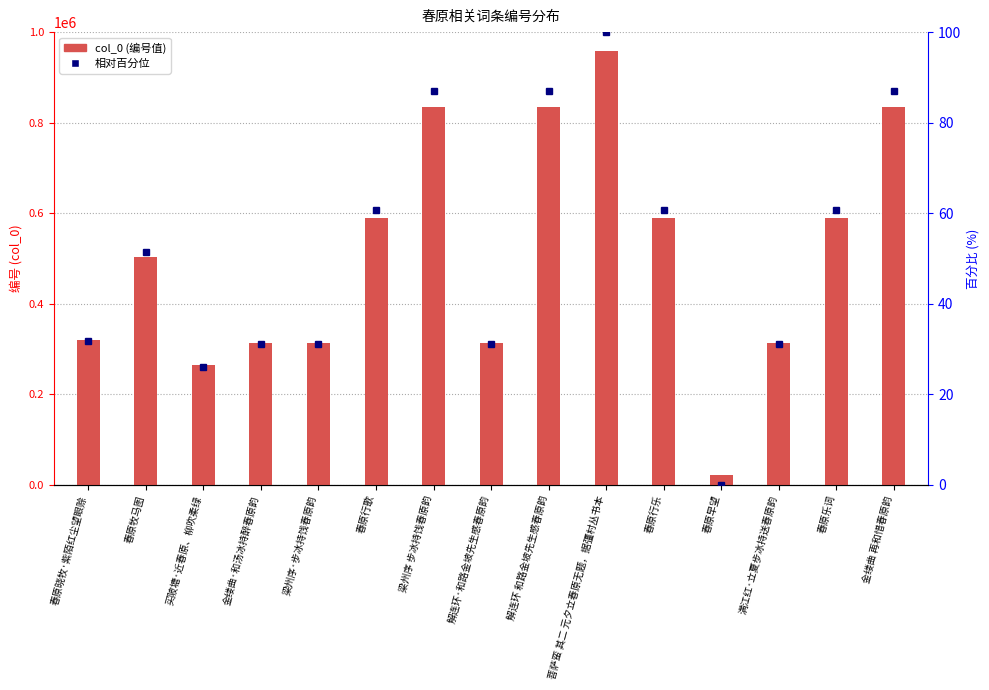

What is the label of the 11th bar from the right?

梁州序·步冰持饯春原韵